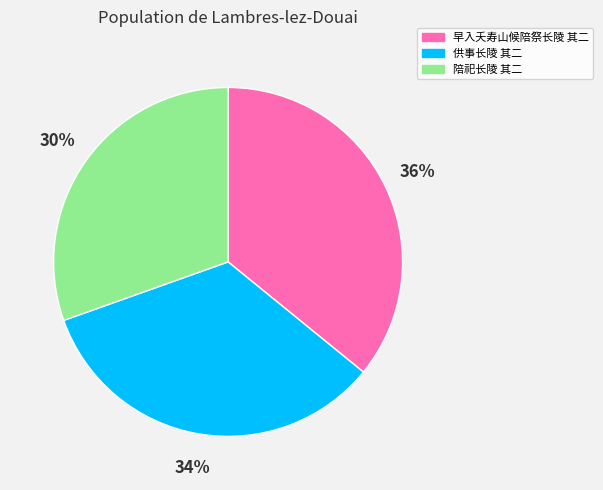

Count the number of slices in the pie.

3